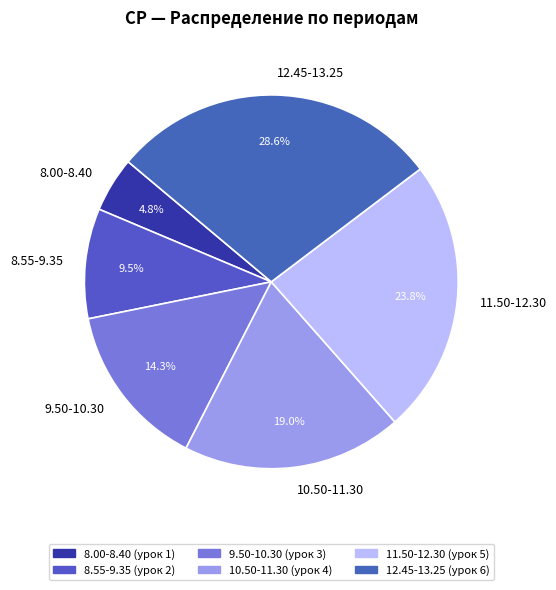

To the nearest percent, what is the combined percentage of 8.55-9.35 and 9.50-10.30?

24%